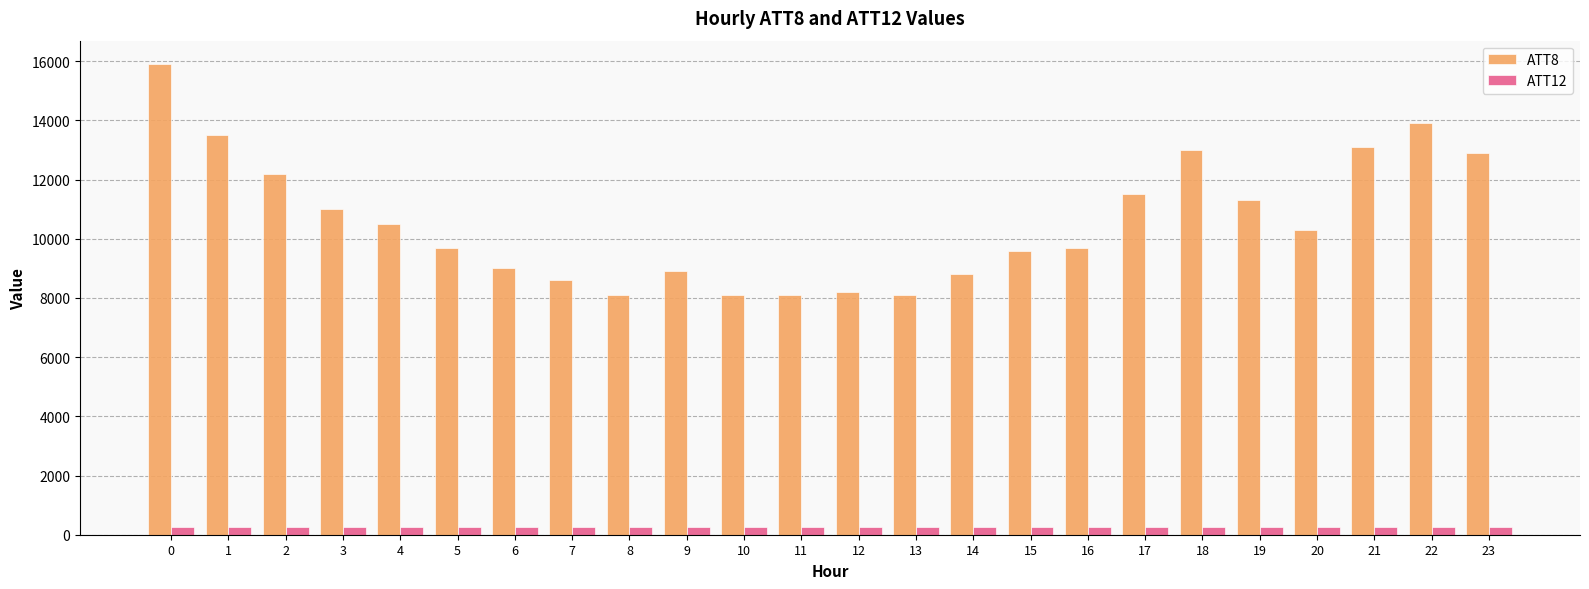

The value of ATT8 at 0 is 21113.9. True or false?

False